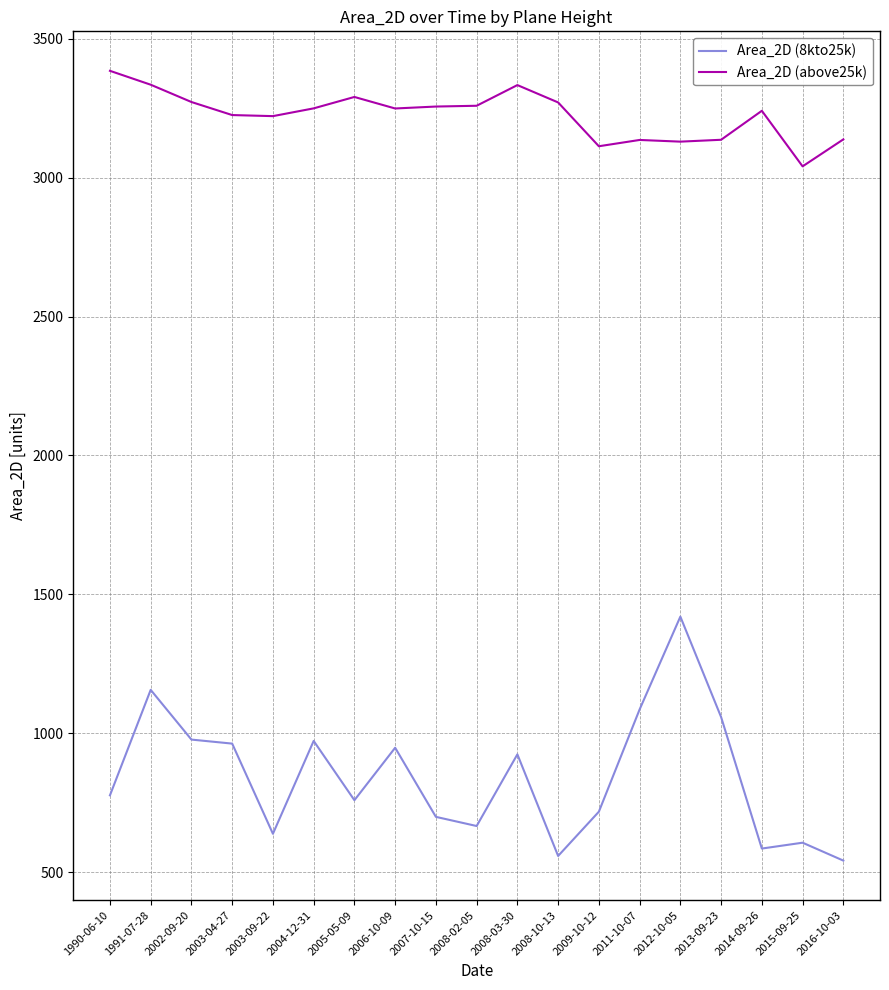

True or false: Area_2D (8kto25k) and Area_2D (above25k) cross at least once.

False